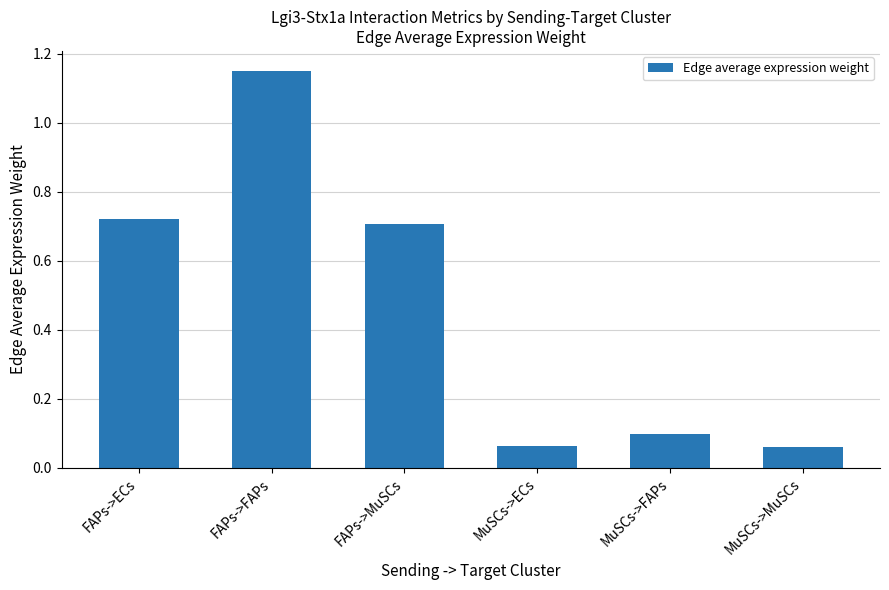

What is the difference between the values at FAPs->FAPs and MuSCs->FAPs?

1.1